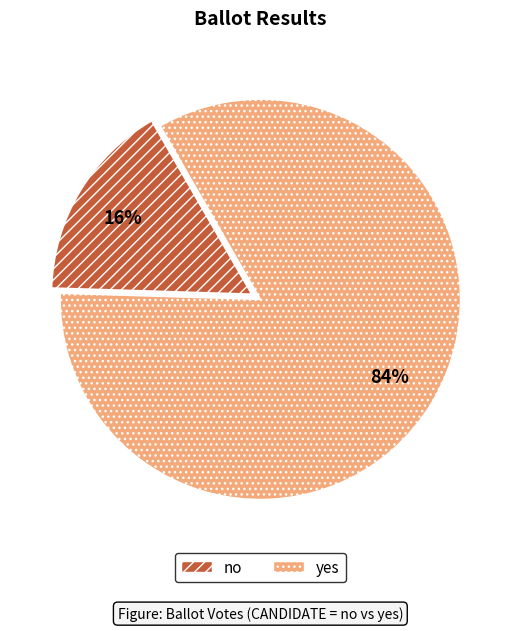

What percentage is the yes slice, to the nearest percent?

84%